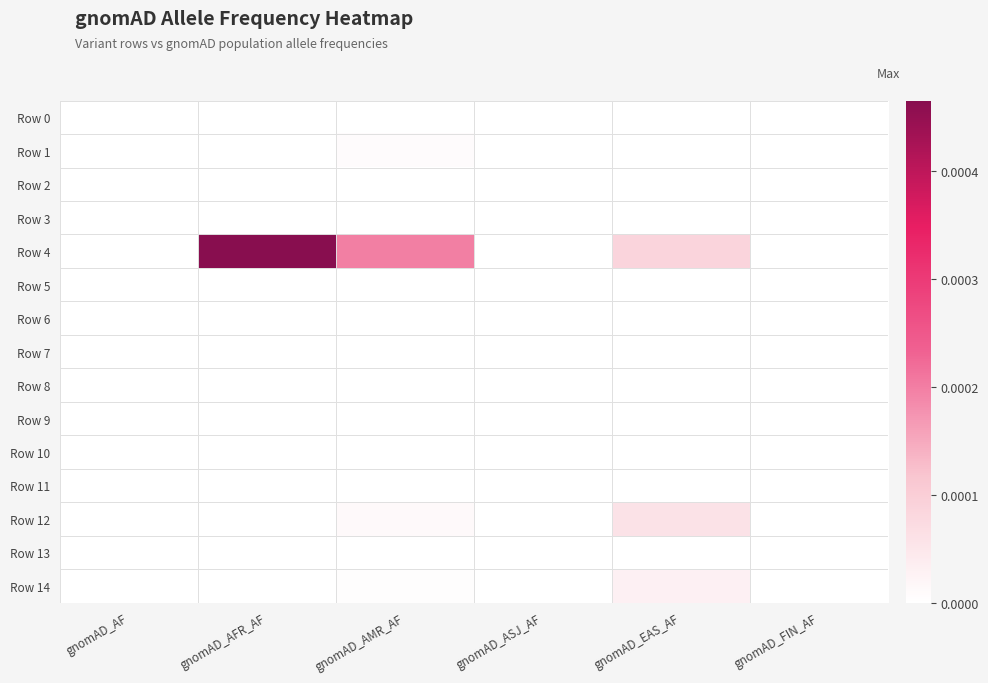

Which label corresponds to the smallest value in the chart?

gnomAD_AF